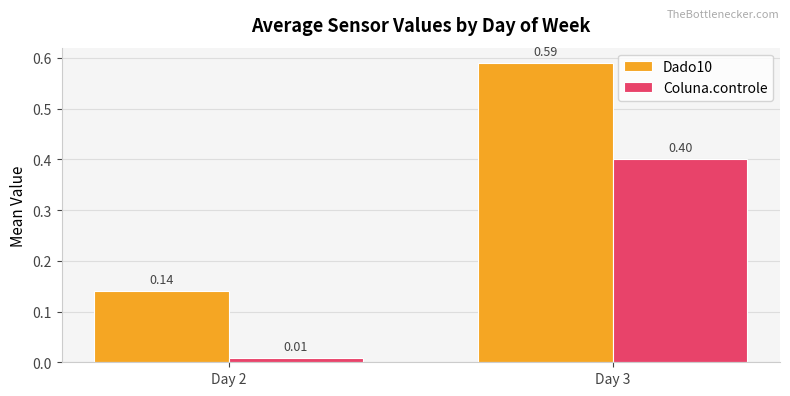

Rank the series by their maximum value, from highest to lowest.

Dado10, Coluna.controle